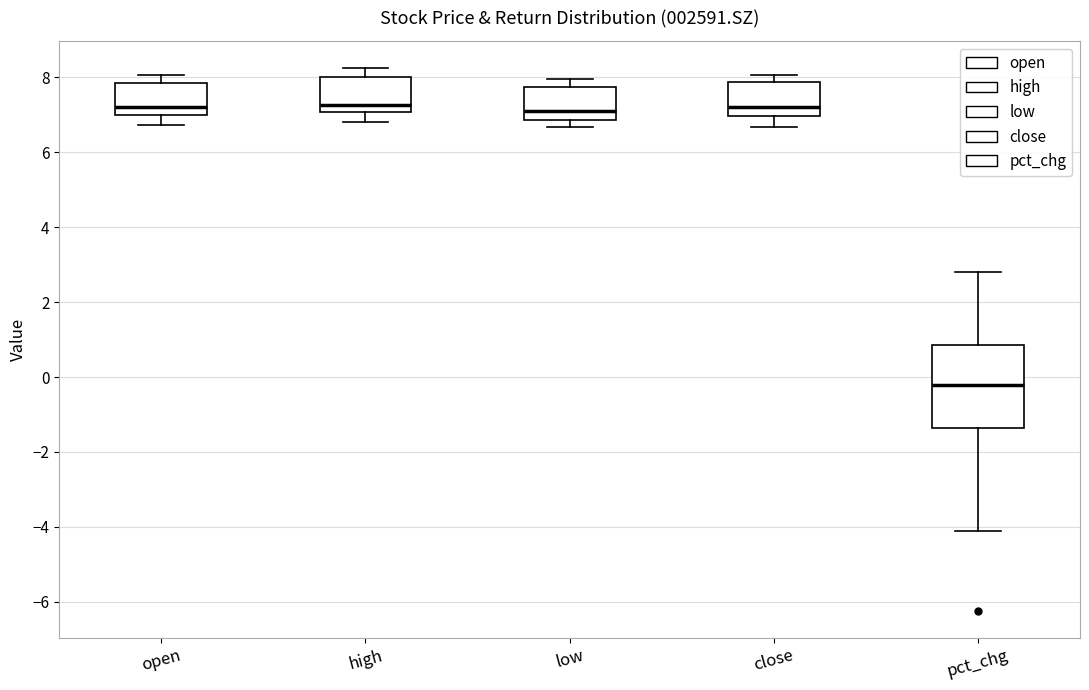

Reading left to right, read every box against the y-axis: the position of its median line, the range the box covers, and the ends of its whiskers. The values are not printed on the chart, so give them approximately, as read against the axis.

open: median 7.2, box 7.0 to 7.8, whiskers 6.8 to 8.0
high: median 7.2, box 7.0 to 8.0, whiskers 6.8 to 8.2
low: median 7.2, box 6.8 to 7.8, whiskers 6.6 to 8.0
close: median 7.2, box 7.0 to 7.8, whiskers 6.6 to 8.0
pct_chg: median -0.2, box -1.4 to 0.8, whiskers -4.2 to 2.8